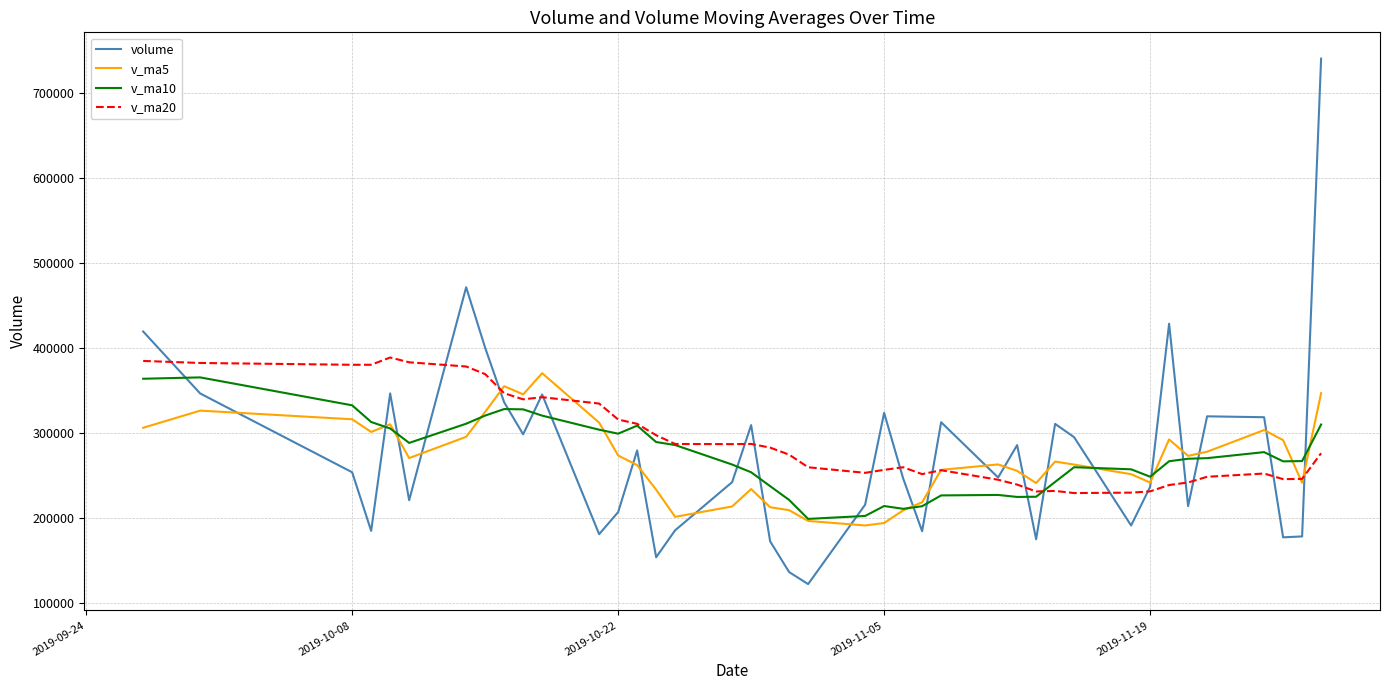

What is the lowest value of the v_ma20 series?

229360.0